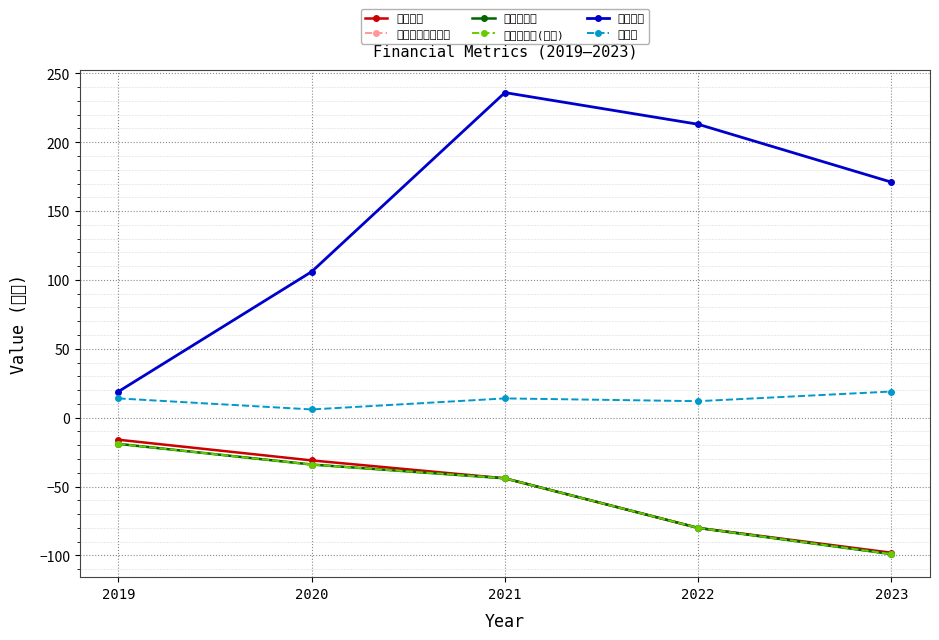

Reading left to right, list all the values displayed in this chart.

영업이익: 2019=-16	2020=-31	2021=-44	2022=-80	2023=-98
세전계속사업이익: 2019=-19	2020=-34	2021=-44	2022=-80	2023=-99
당기순이익: 2019=-19	2020=-34	2021=-44	2022=-80	2023=-99
당기순이익(지배): 2019=-19	2020=-34	2021=-44	2022=-80	2023=-99
자산총계: 2019=19	2020=106	2021=236	2022=213	2023=171
매출액: 2019=14	2020=6	2021=14	2022=12	2023=19